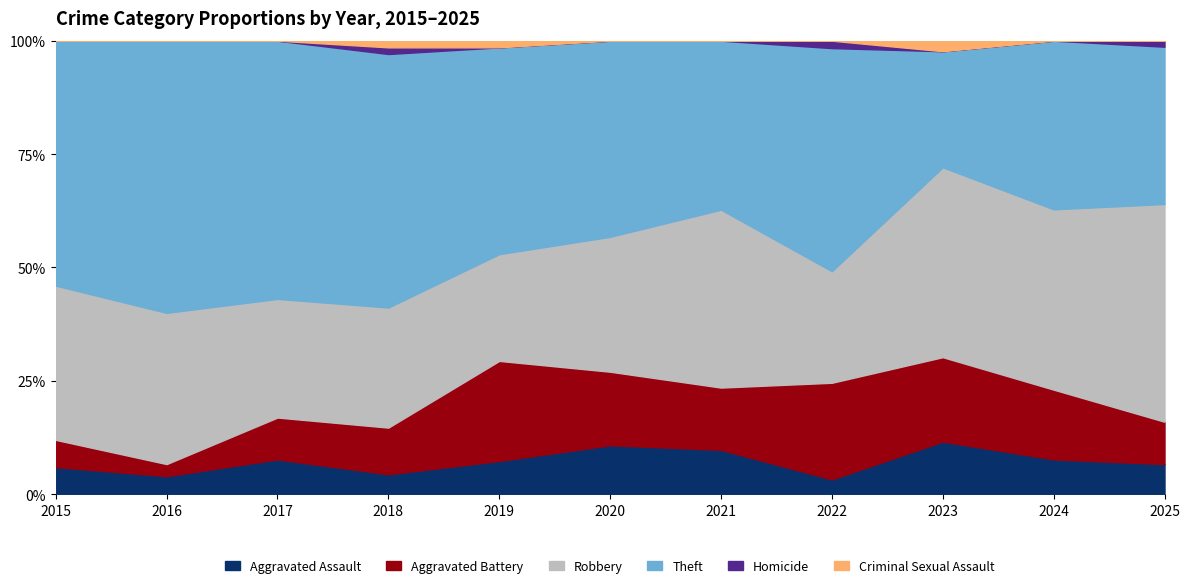

True or false: Homicide and Aggravated Battery cross at least once.

False